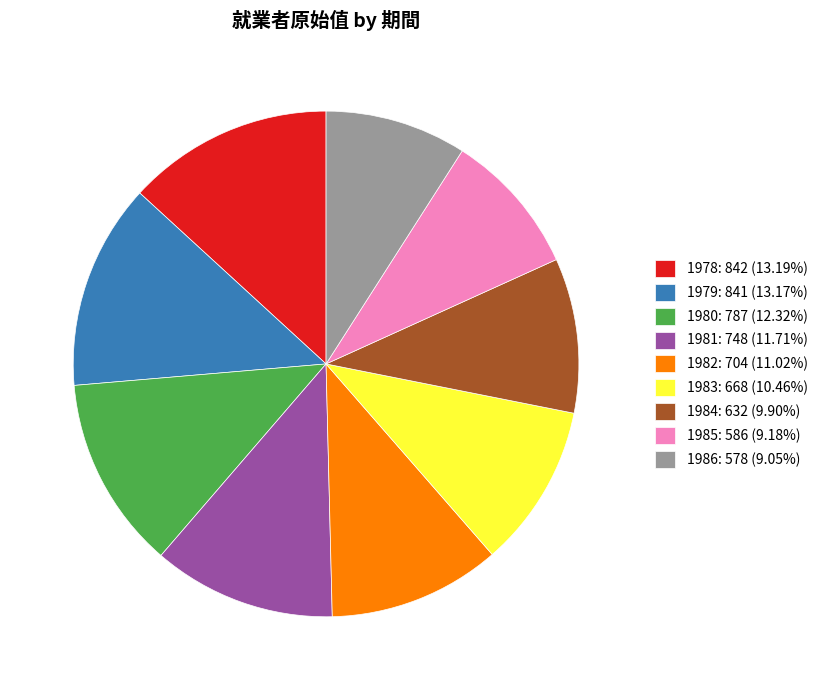

Do 1978: 842 (13.19%) and 1979: 841 (13.17%) together represent more than half of the pie?

No